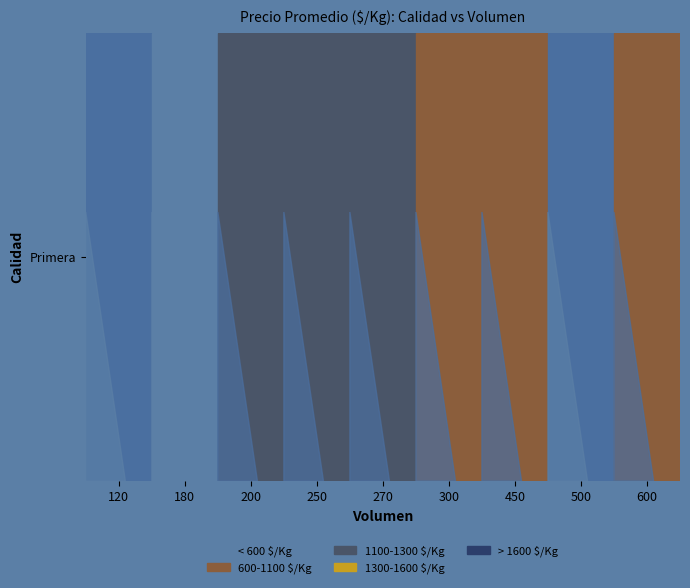

What is the minimum value shown in the chart?

544